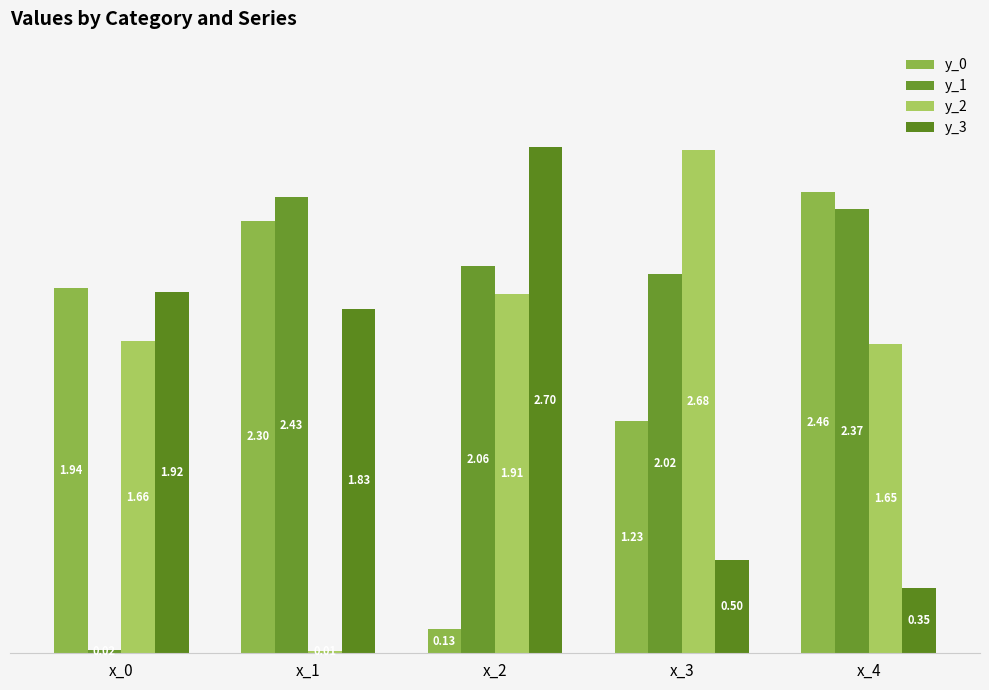

At x_1, list the series in order from smallest to largest.

y_2, y_3, y_0, y_1